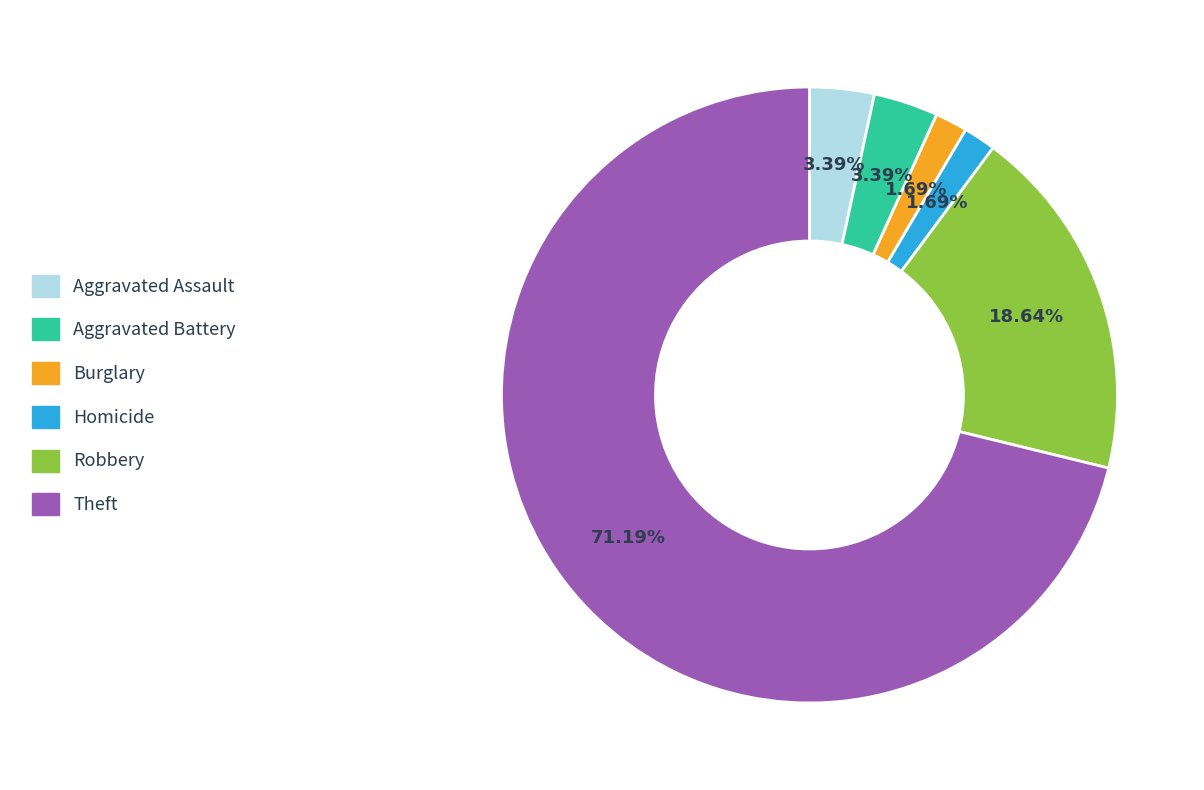

How many segments does this pie chart have?

6